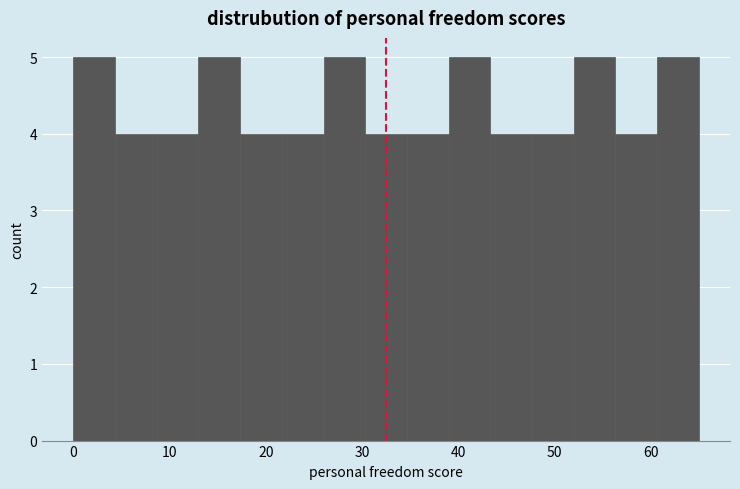

What is the height of the bar covering 4 to 9 on the x-axis? Neither the bar edges nor the heights are printed on the chart, so give them approximately, as read against the axes.

4